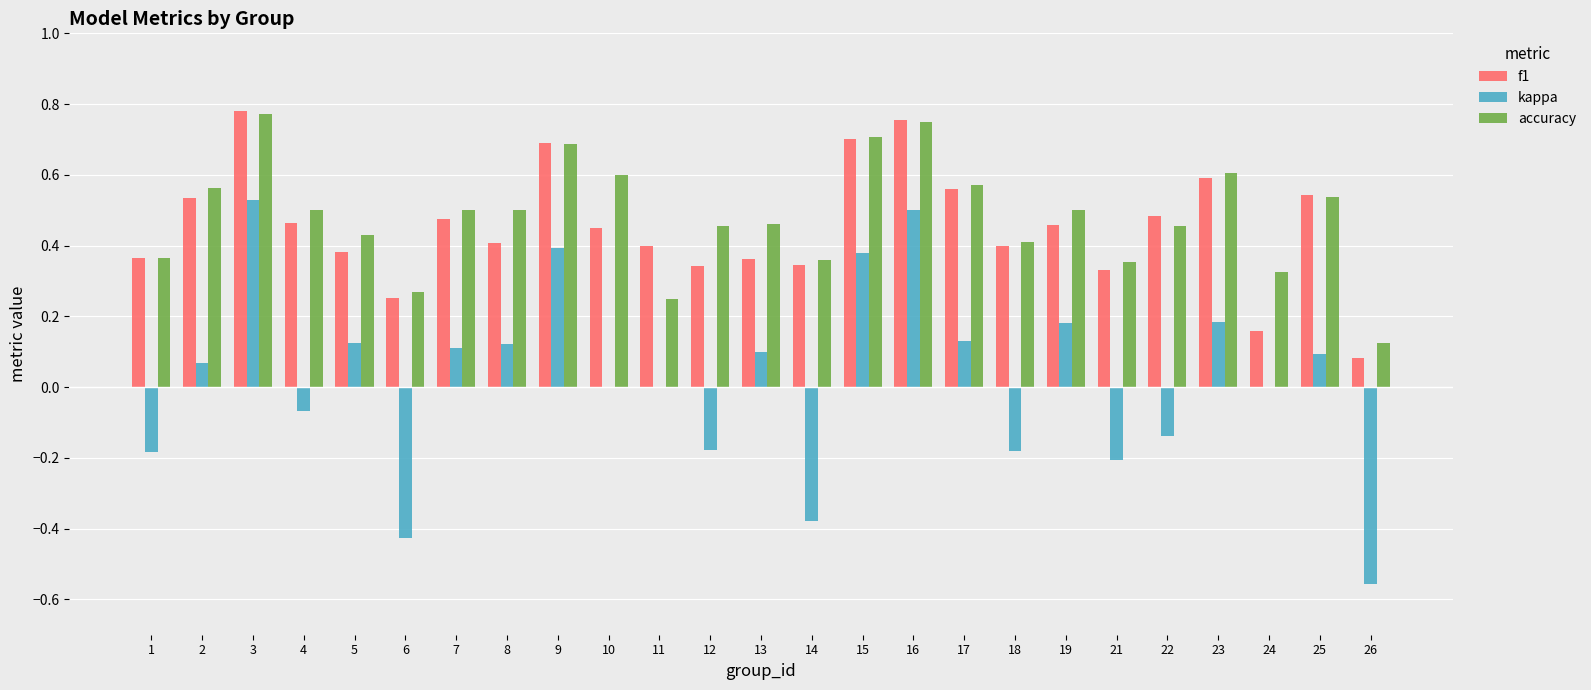

What is the total value across all series at 4?

0.9